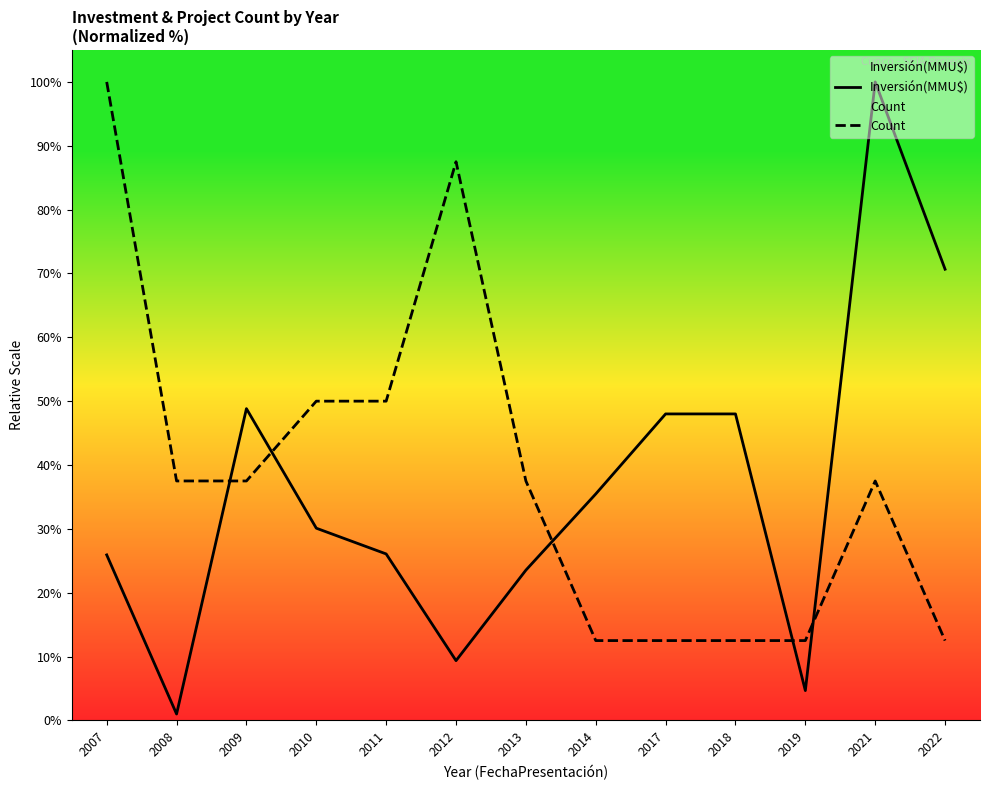

How many interior local peaks does the Count series have?

2